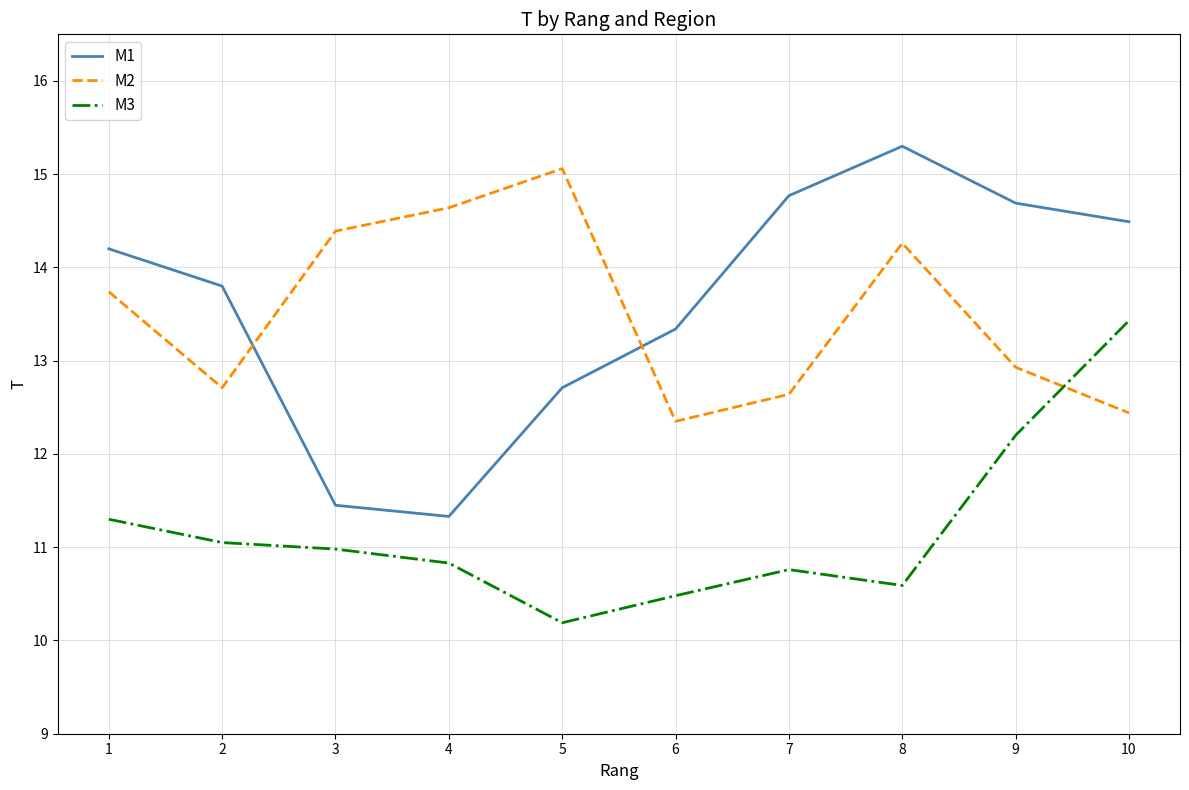

Rank the series at 9 from highest to lowest value.

M1, M2, M3